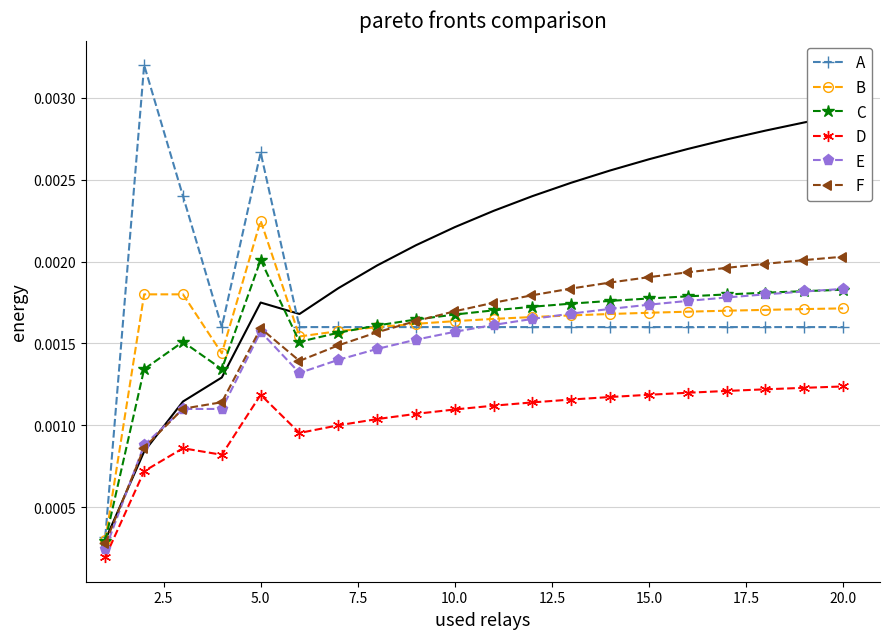

The B series shows 0.0 at 10.0. True or false?

True